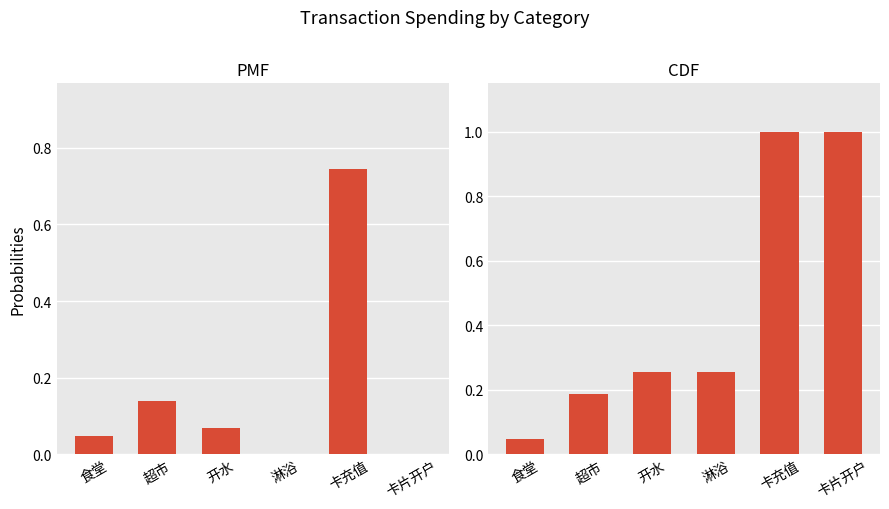

At 食堂, list the series in order from largest to smallest.

PMF, CDF